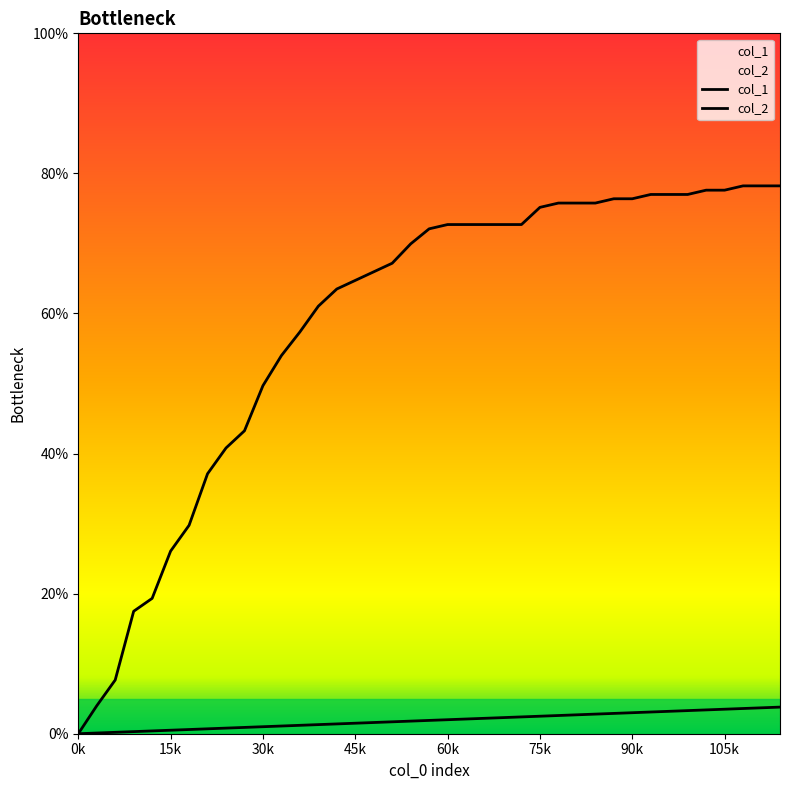

How many lines are shown in the chart?

2